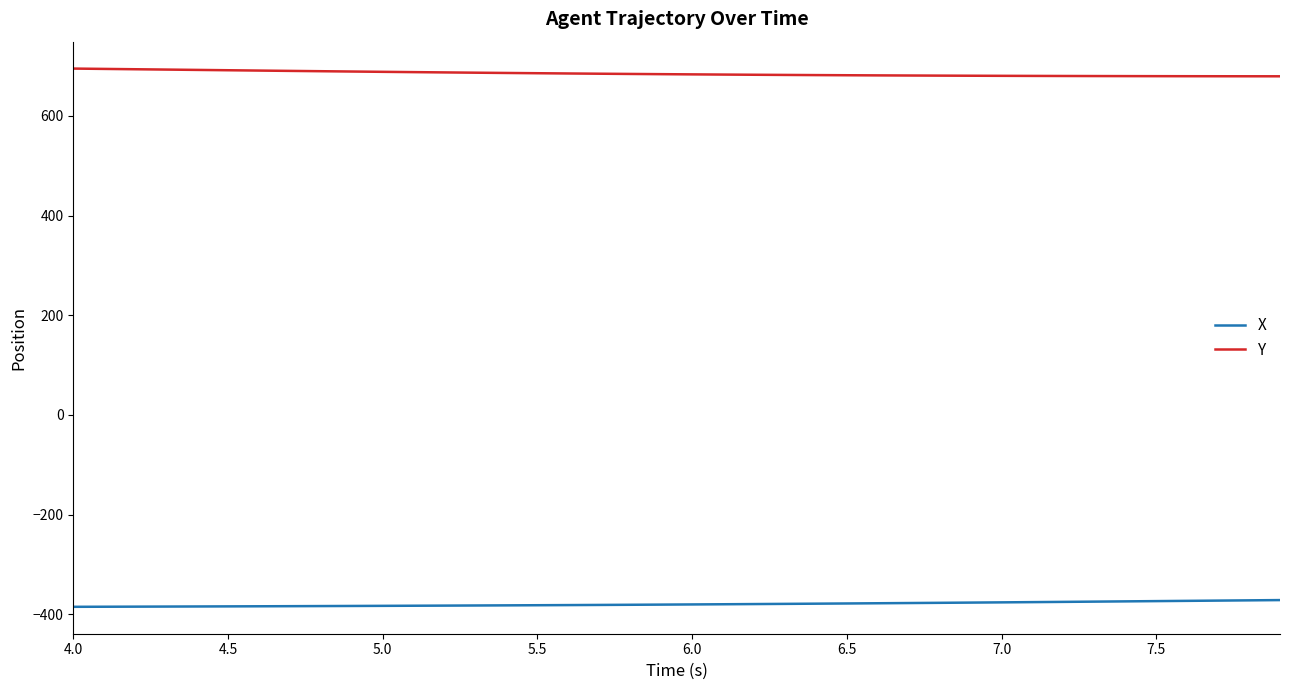

True or false: Y and X cross at least once.

False